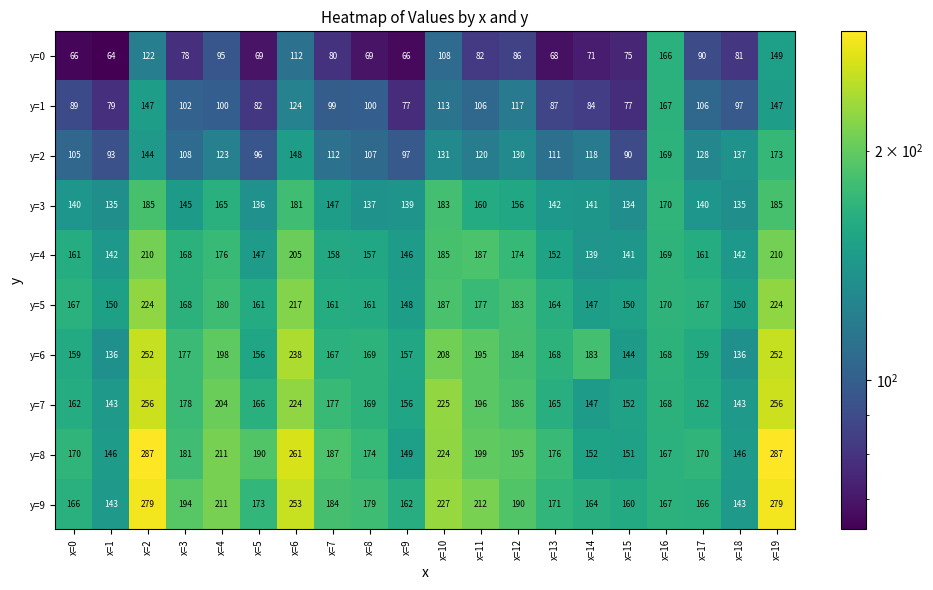

Which series has the widest spread of values?

y=8